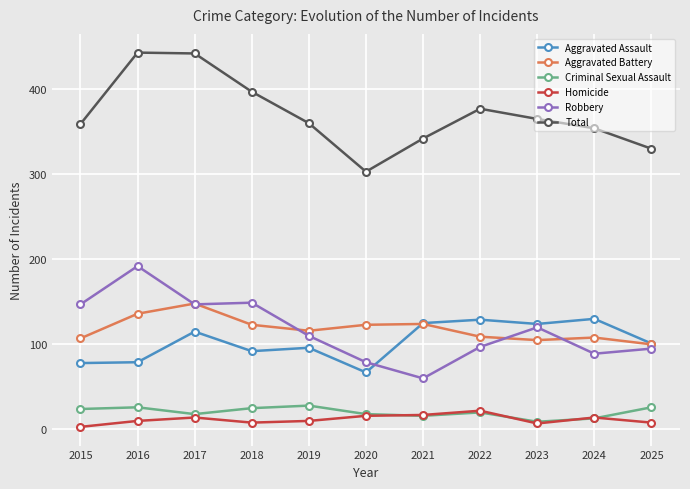

What is the sum of the Total values at 2023 and 2018?

762